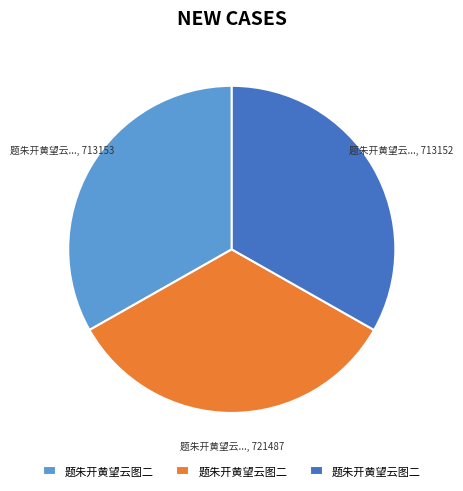

Is there a majority slice in this chart?

No